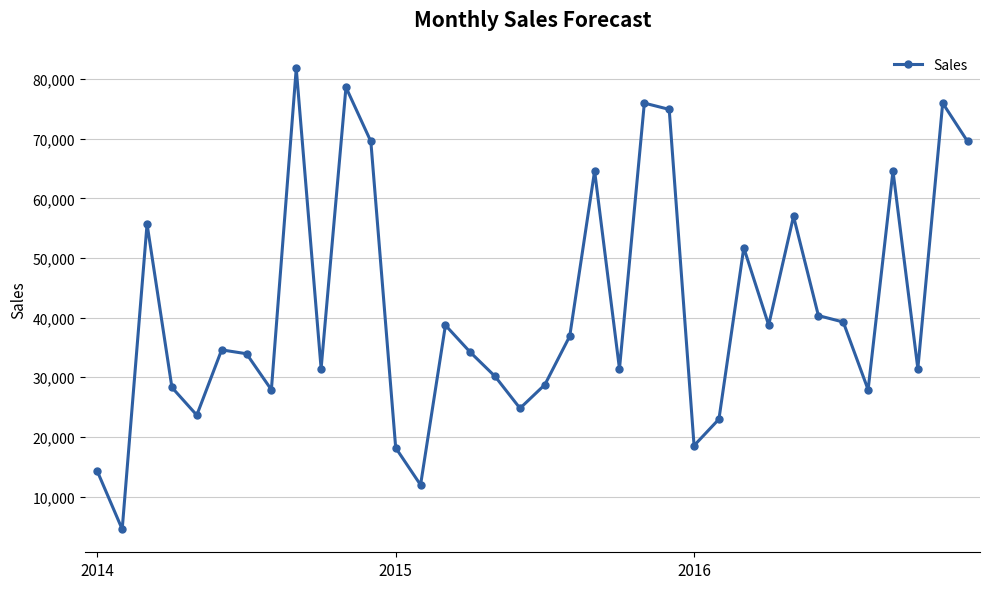

What is the value of the 2nd point from the left?

4519.9